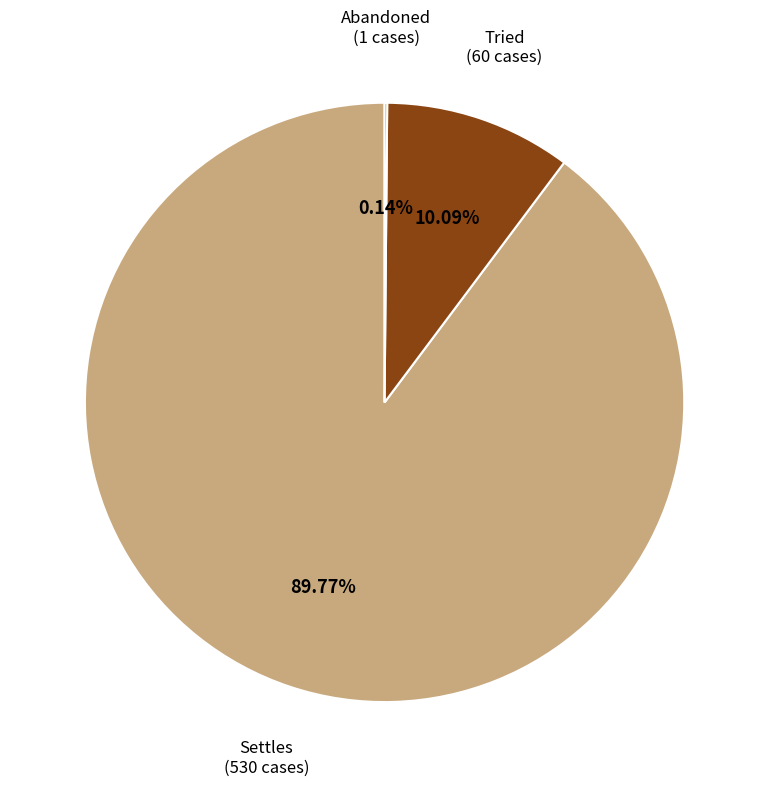

Which category has the biggest portion of the pie?

Settles